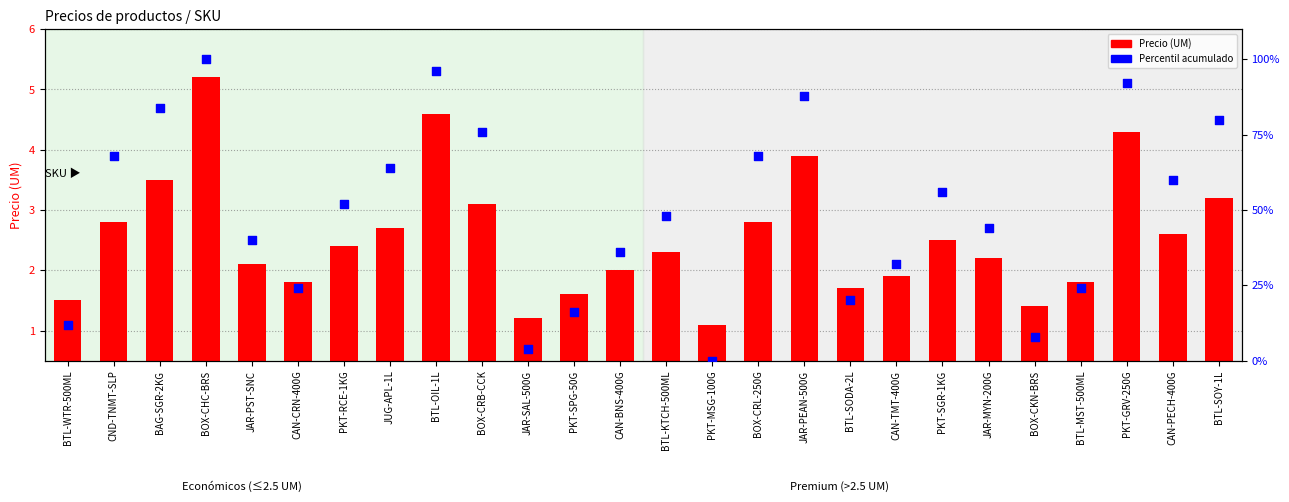

Which series contains the lowest Y value?

Percentil acumulado